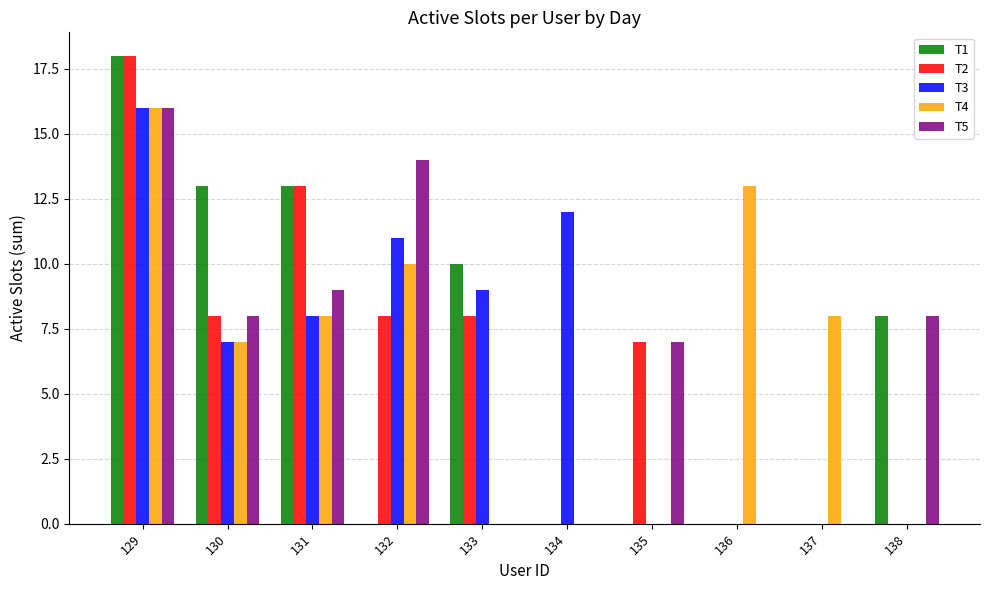

Which category has the highest value in the T4 series?

129